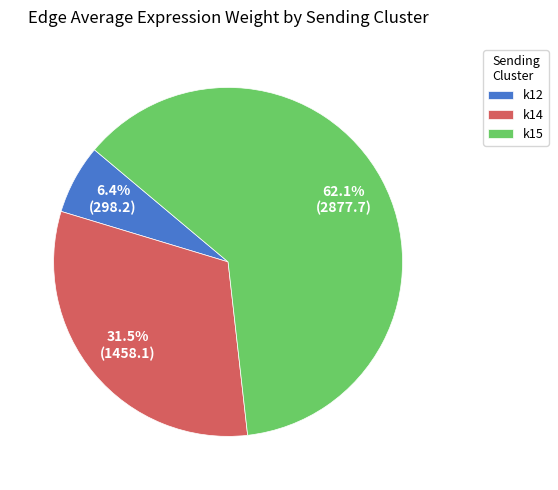

Is there a majority slice in this chart?

Yes